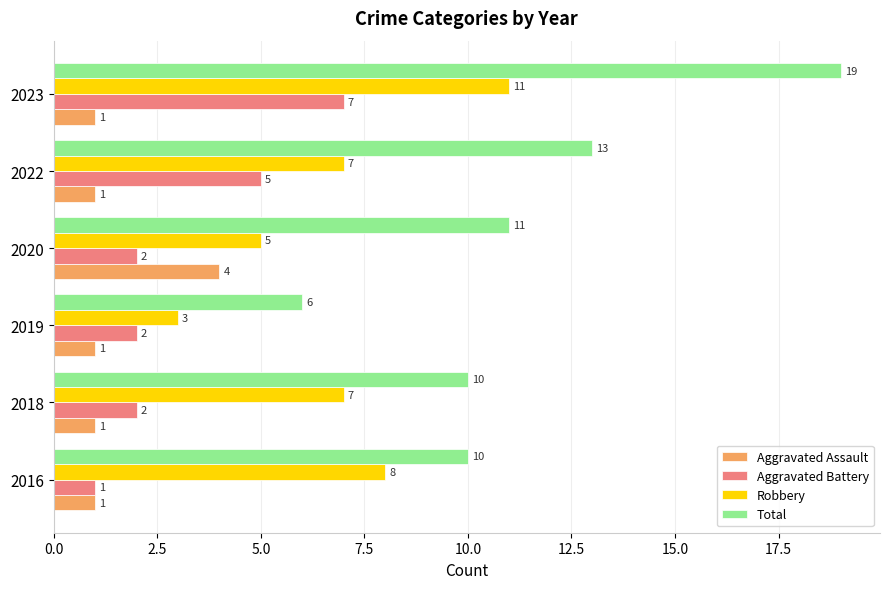

At which category is the sum across all series the highest?

2023